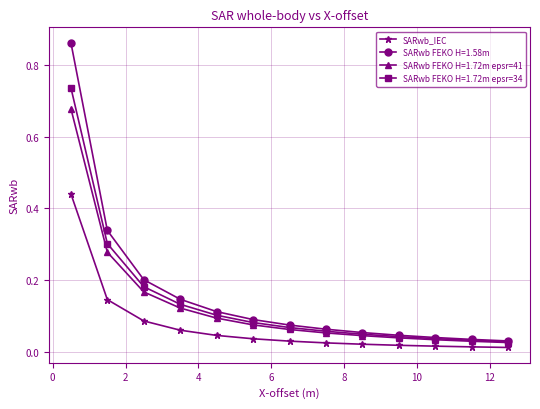

At how many categories does at least one series exceed 0?

13